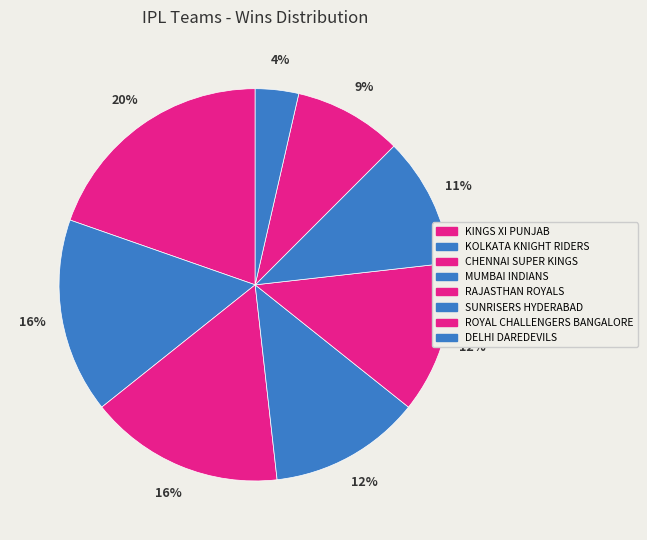

To the nearest percent, what percentage of the pie is ROYAL CHALLENGERS BANGALORE?

9%